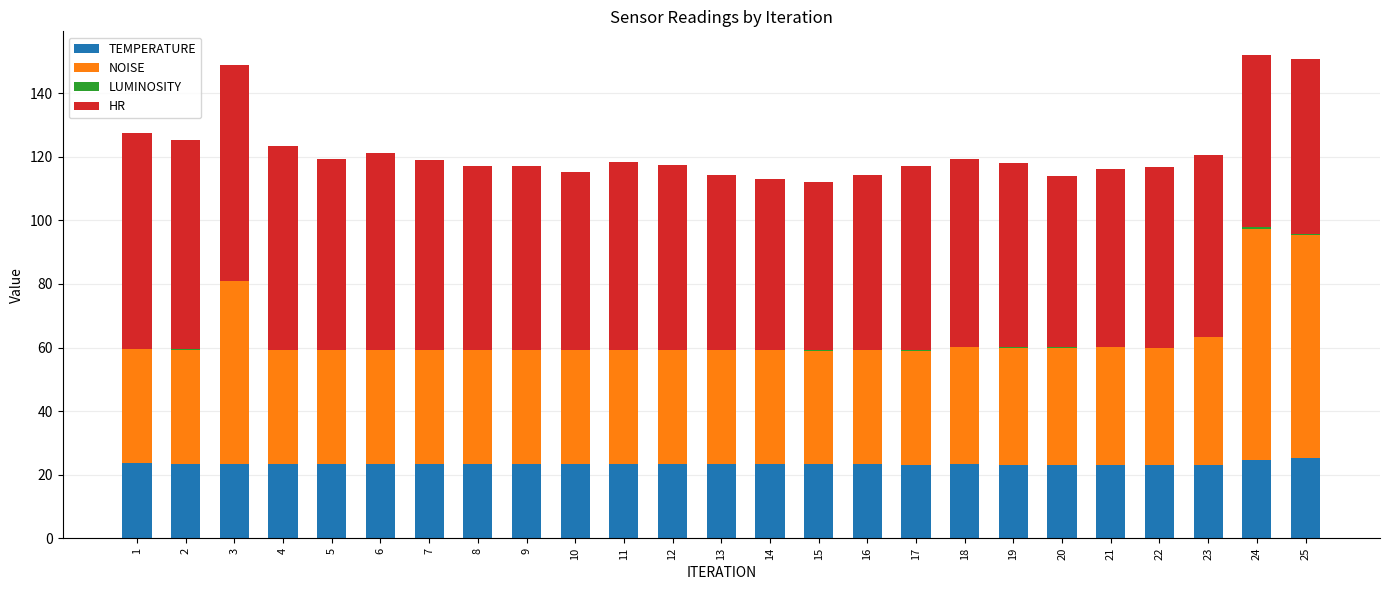

What is the highest value of the TEMPERATURE series?

25.4